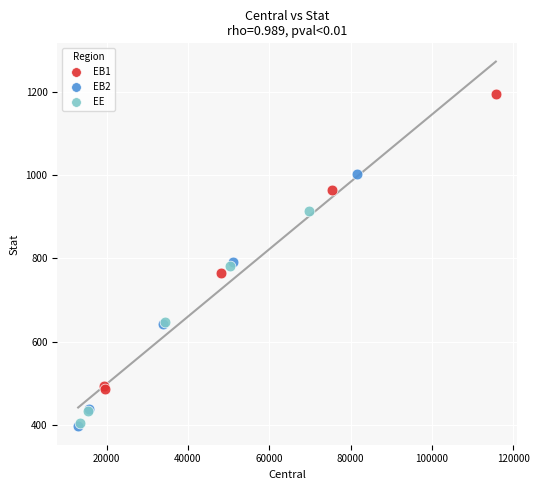

What are all the series names shown in the legend?

EB1, EB2, EE